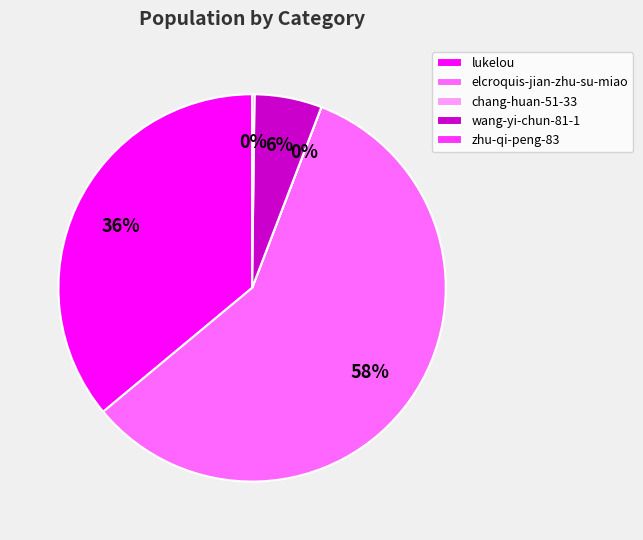

What is the majority slice?

elcroquis-jian-zhu-su-miao